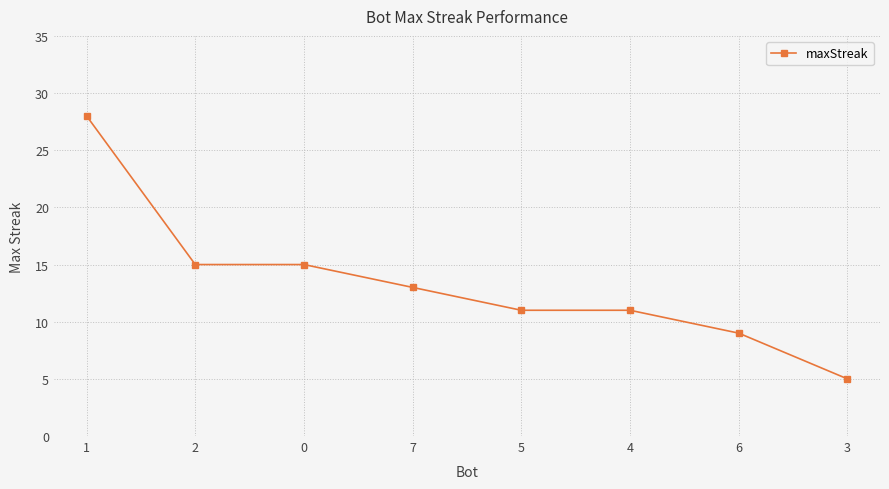

The chart shows a value of 41 at 1. True or false?

False